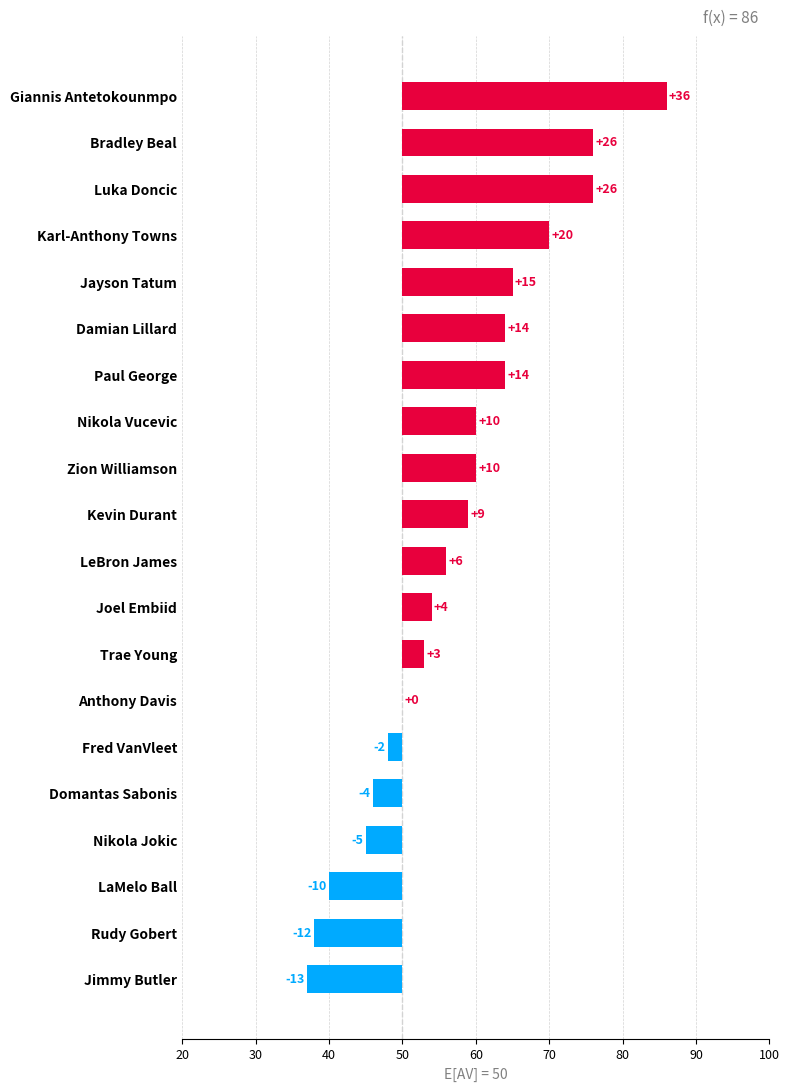

Approximately how many times larger is the value at Paul George compared to Luka Doncic?

0.5